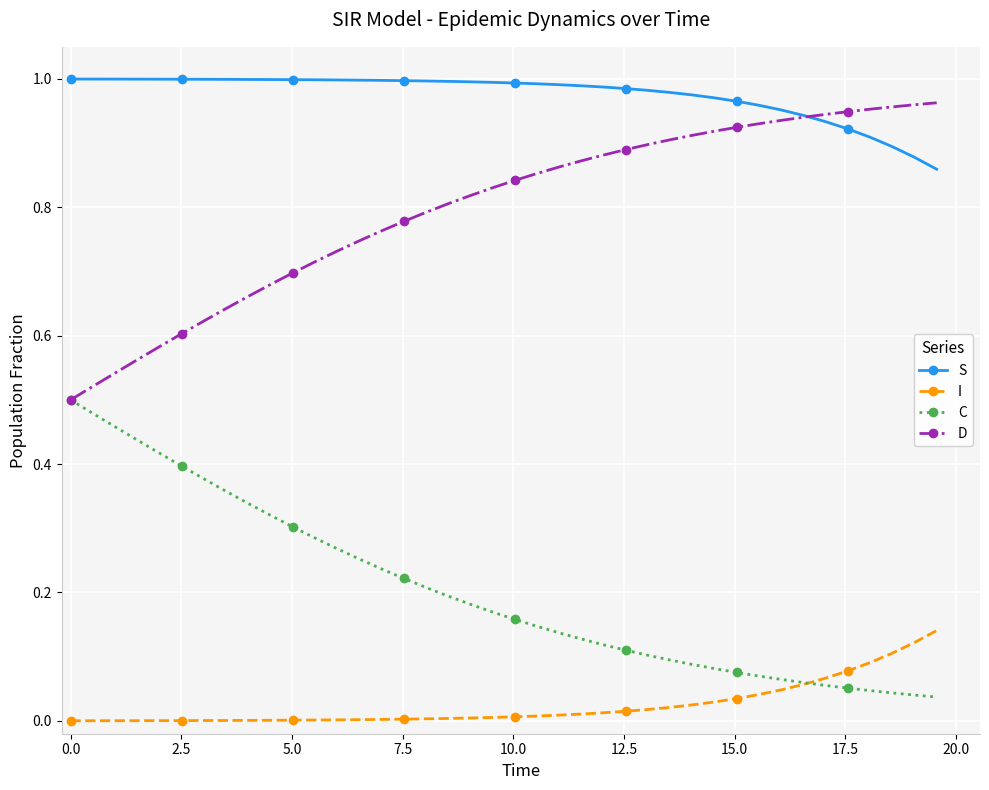

Which series has the largest total across all categories?

S